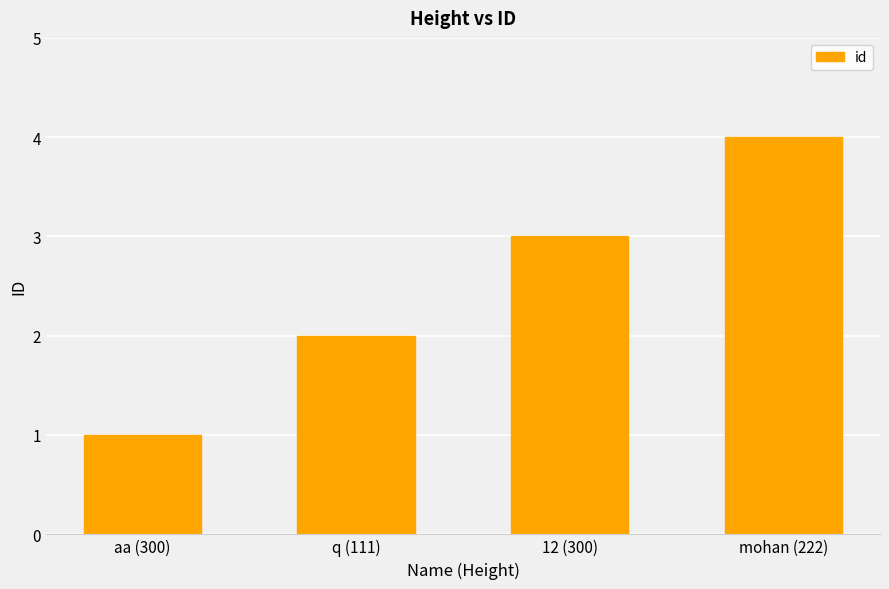

What is the maximum value shown in the chart?

4